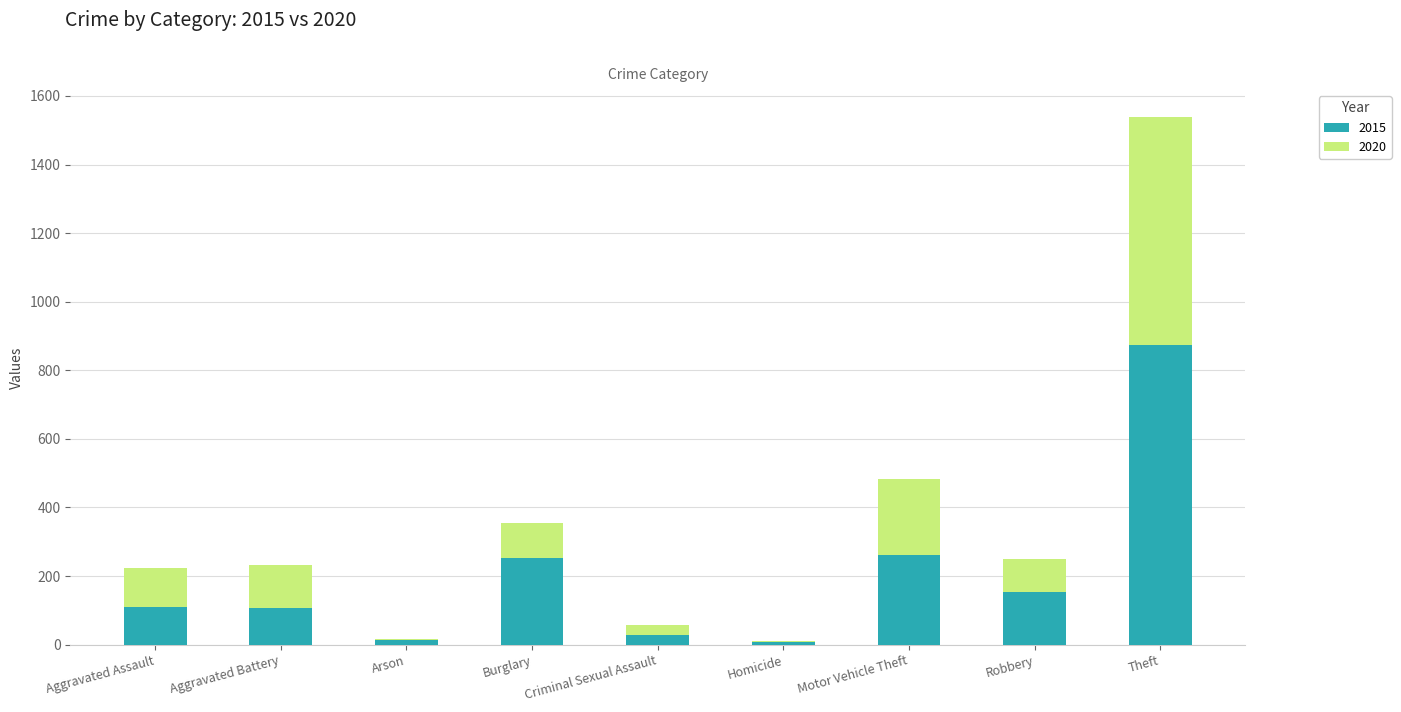

What is the highest value of the 2015 series?

874